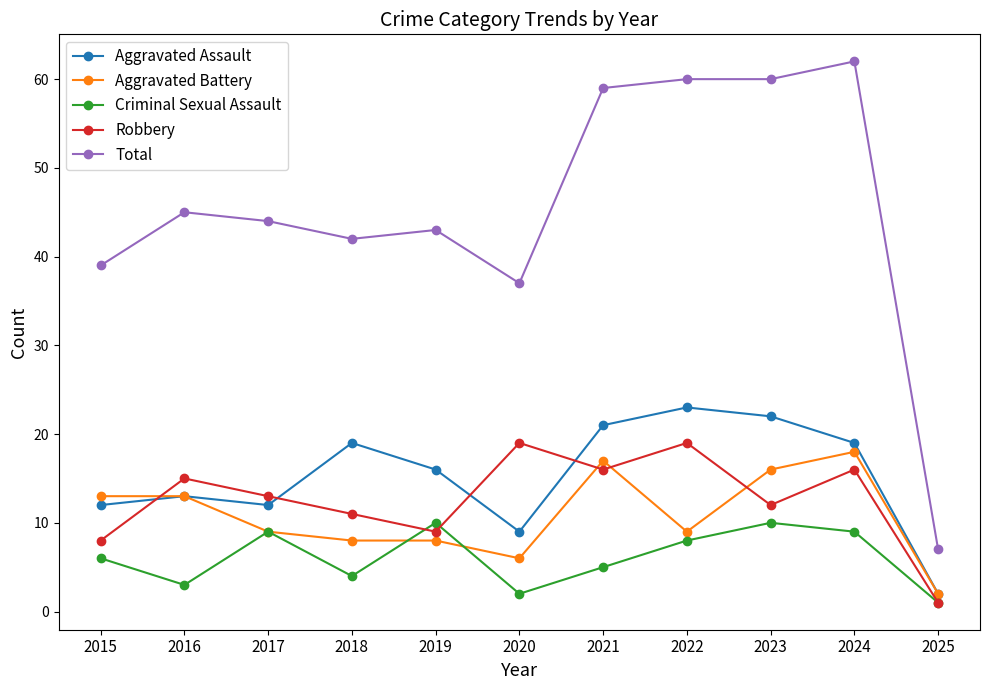

What is the minimum value for Aggravated Battery?

2